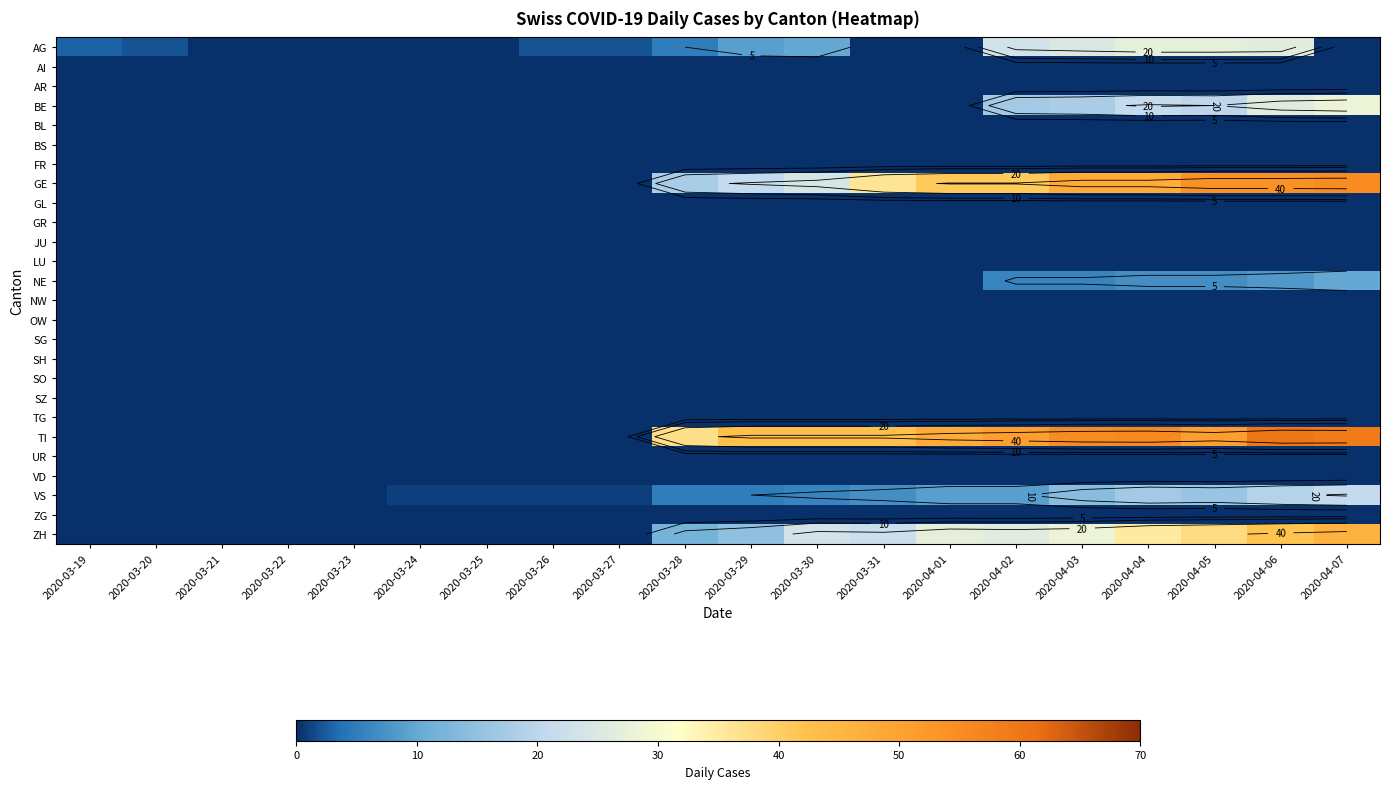

At which category is the sum across all series the highest?

2020-04-06